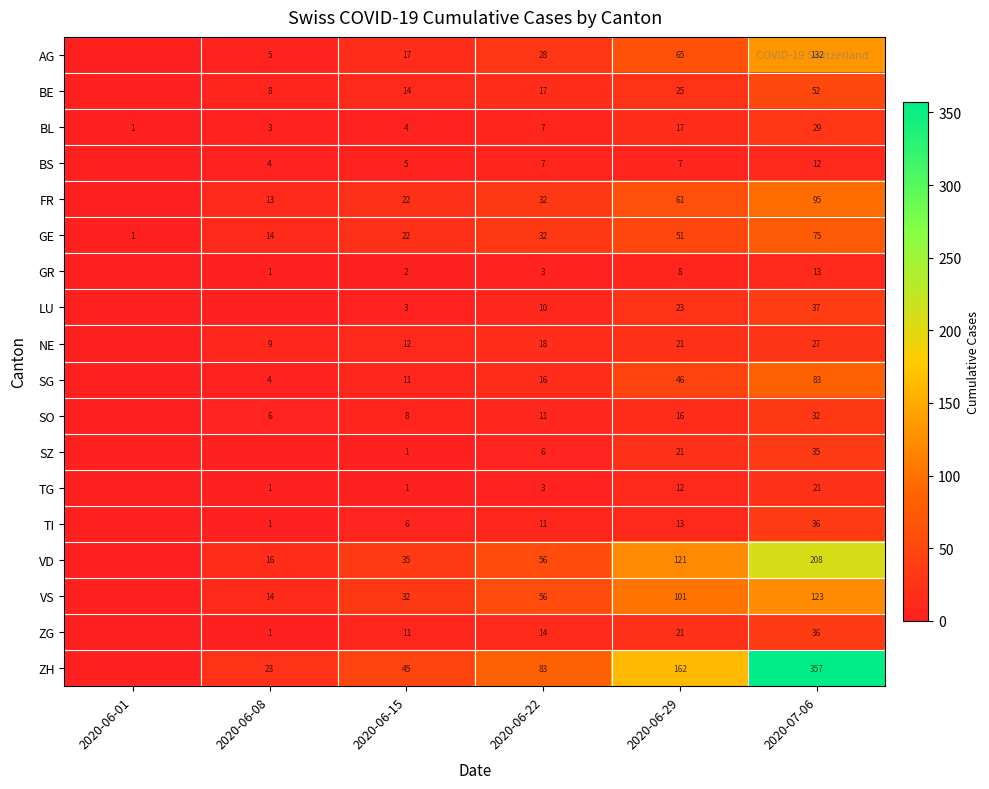

True or false: NE has a value of 43 at 2020-07-06.

False